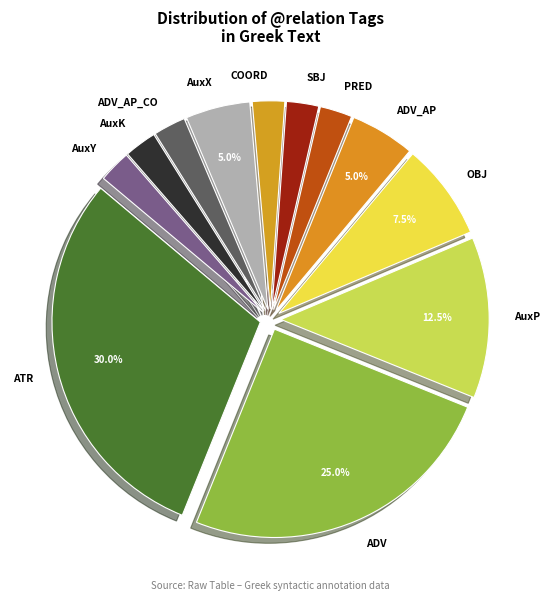

Does PRED account for over 50% of the chart?

No